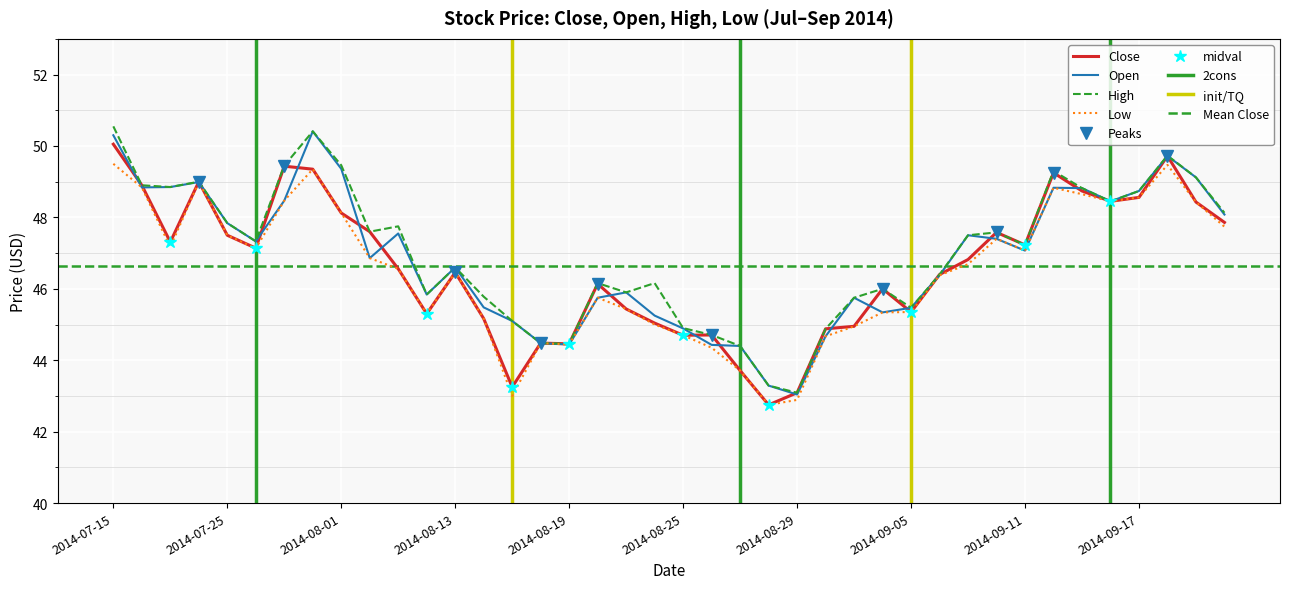

At 2014-09-10, list the series in order from largest to smallest.

Close, High, Open, Low